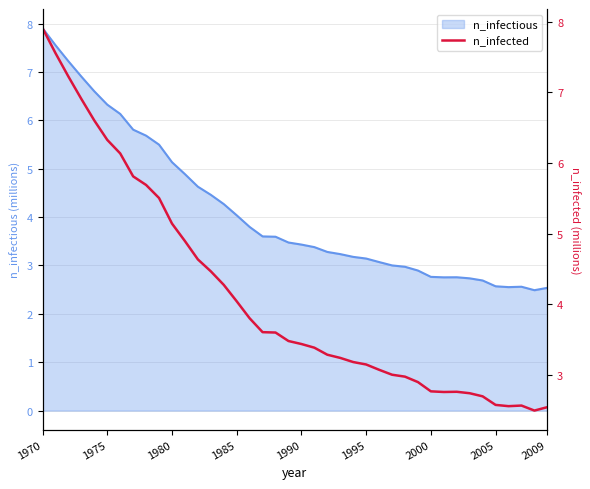

Reading right to left, extract all data points from this chart.

2.5	2.5	2.6	2.6	2.6	2.7	2.7	2.8	2.8	2.8	2.9	3.0	3.0	3.1	3.2	3.2	3.2	3.3	3.4	3.4	3.5	3.6	3.6	3.8	4.0	4.3	4.5	4.6	4.9	5.1	5.5	5.7	5.8	6.1	6.3	6.6	6.9	7.2	7.6	7.9